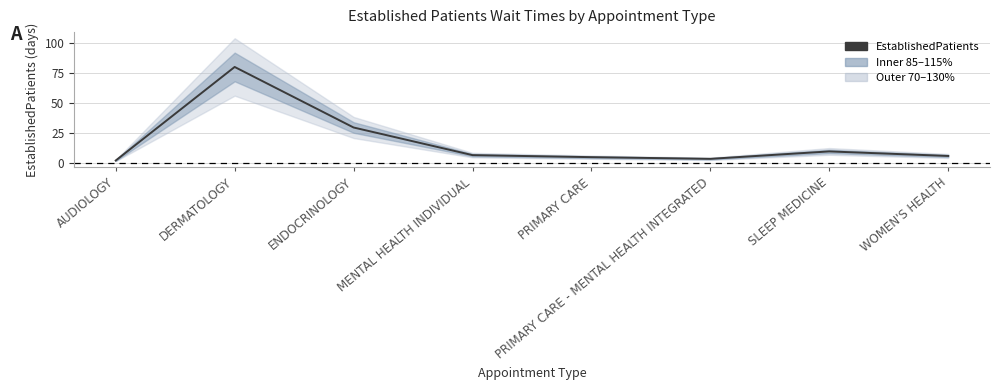

What is the change in value from DERMATOLOGY to ENDOCRINOLOGY?

-50.6